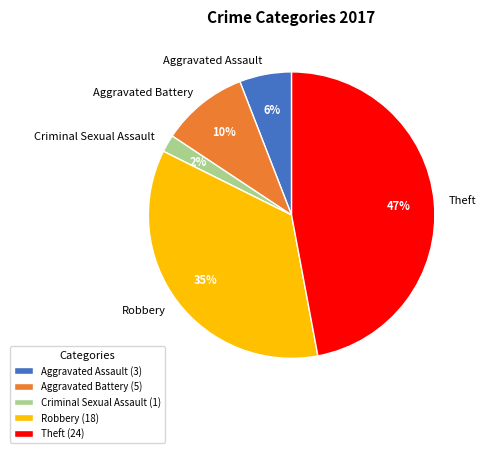

Between Aggravated Battery and Robbery, which is larger?

Robbery